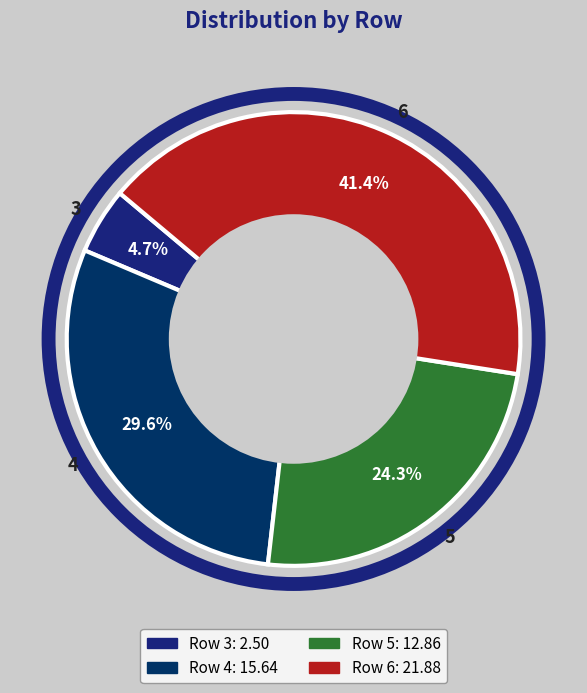

How many segments does this pie chart have?

4